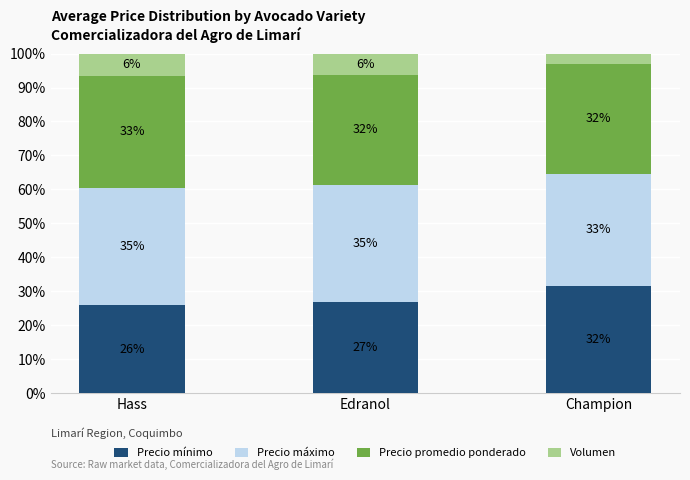

What are all the series names shown in the legend?

Precio mínimo, Precio máximo, Precio promedio ponderado, Volumen